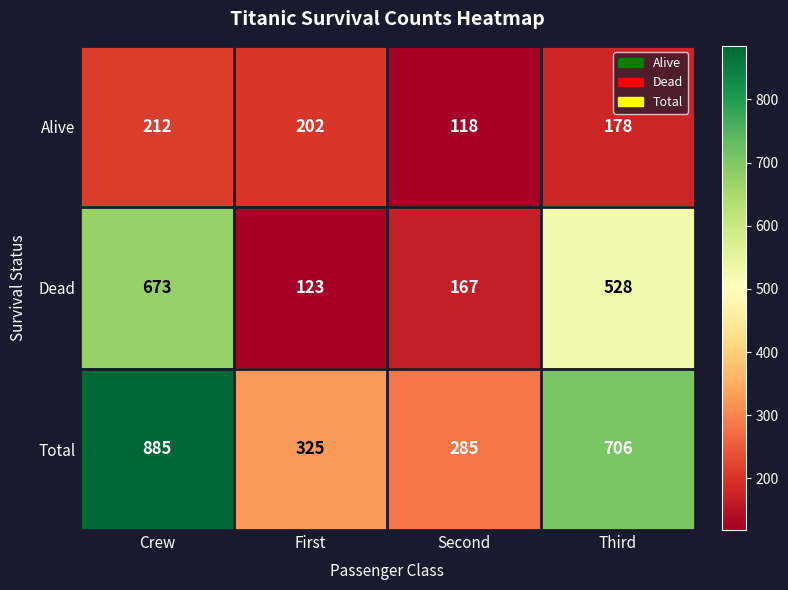

Rank the categories by Total value from highest to lowest.

Crew, Third, First, Second